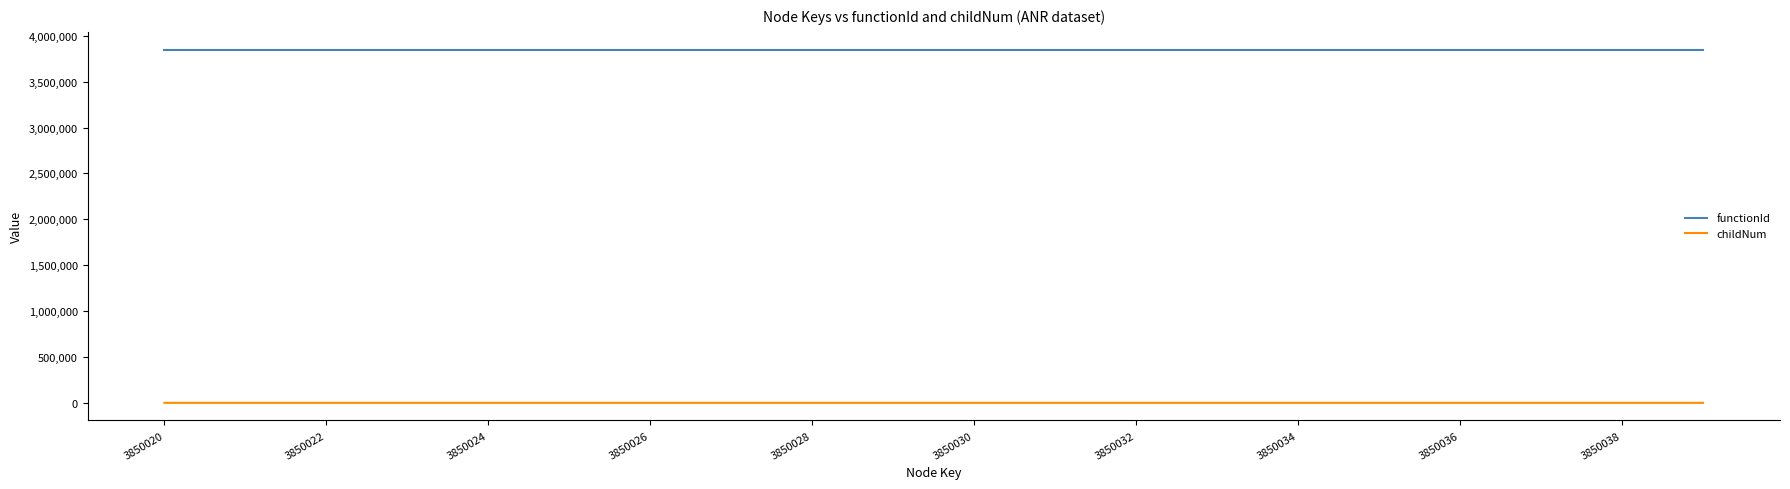

What is the maximum value for functionId?

3850019